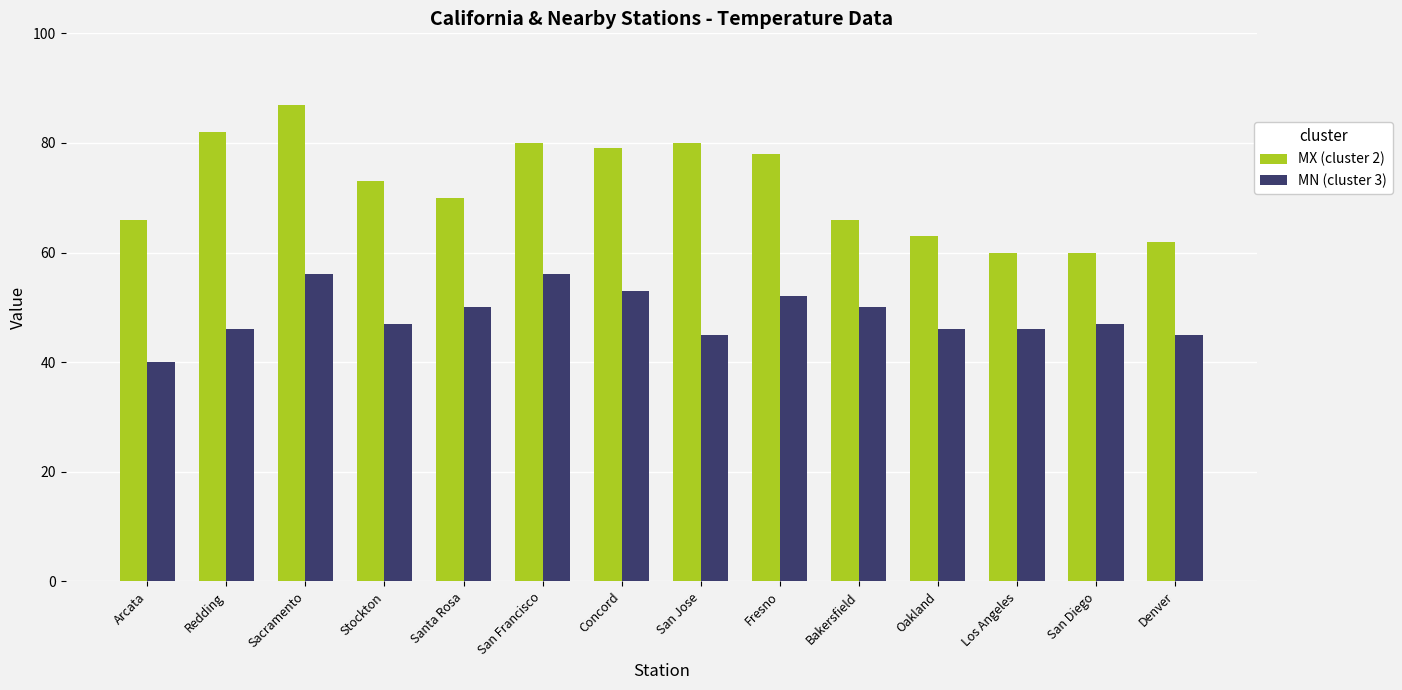

Where does the MX (cluster 2) series first go above 73?

Redding